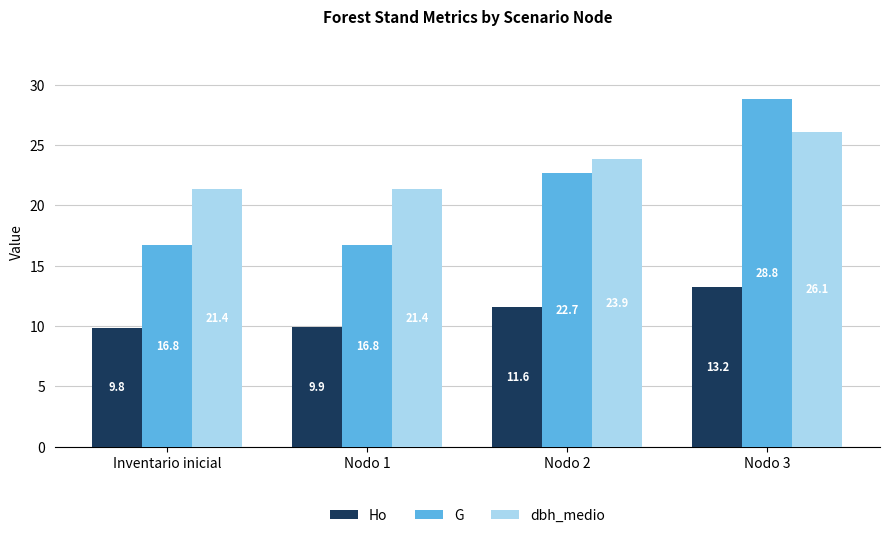

Reading right to left, extract all data points from this chart.

Ho: Nodo 3=13.2	Nodo 2=11.6	Nodo 1=9.9	Inventario inicial=9.8
G: Nodo 3=28.8	Nodo 2=22.7	Nodo 1=16.8	Inventario inicial=16.8
dbh_medio: Nodo 3=26.1	Nodo 2=23.9	Nodo 1=21.4	Inventario inicial=21.4